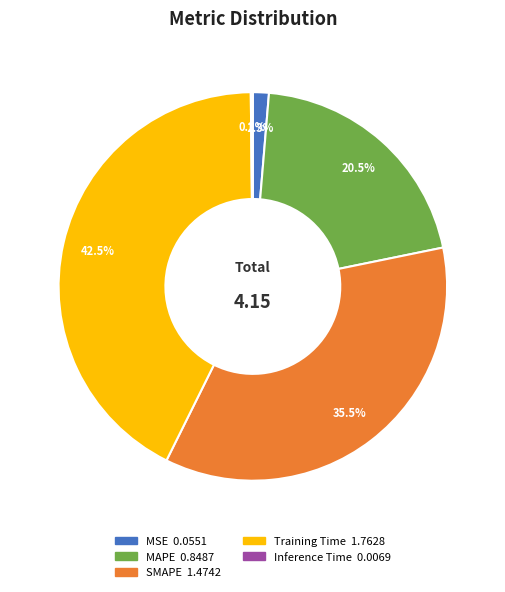

Which slice is the largest?

Training Time